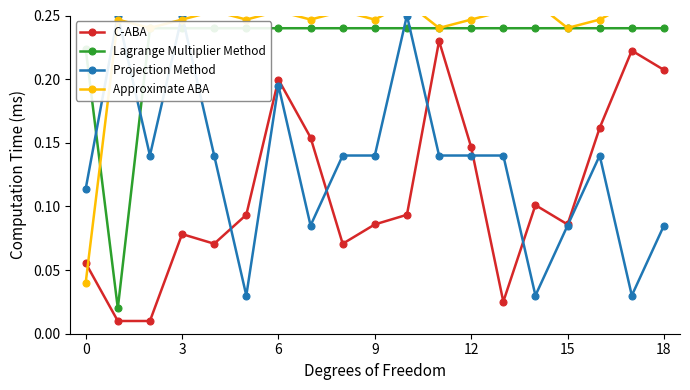

True or false: C-ABA has more than 2 points higher than both neighbors.

True